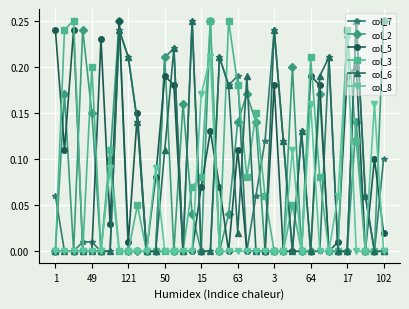

What are all the series names shown in the legend?

col_7, col_2, col_5, col_3, col_6, col_8